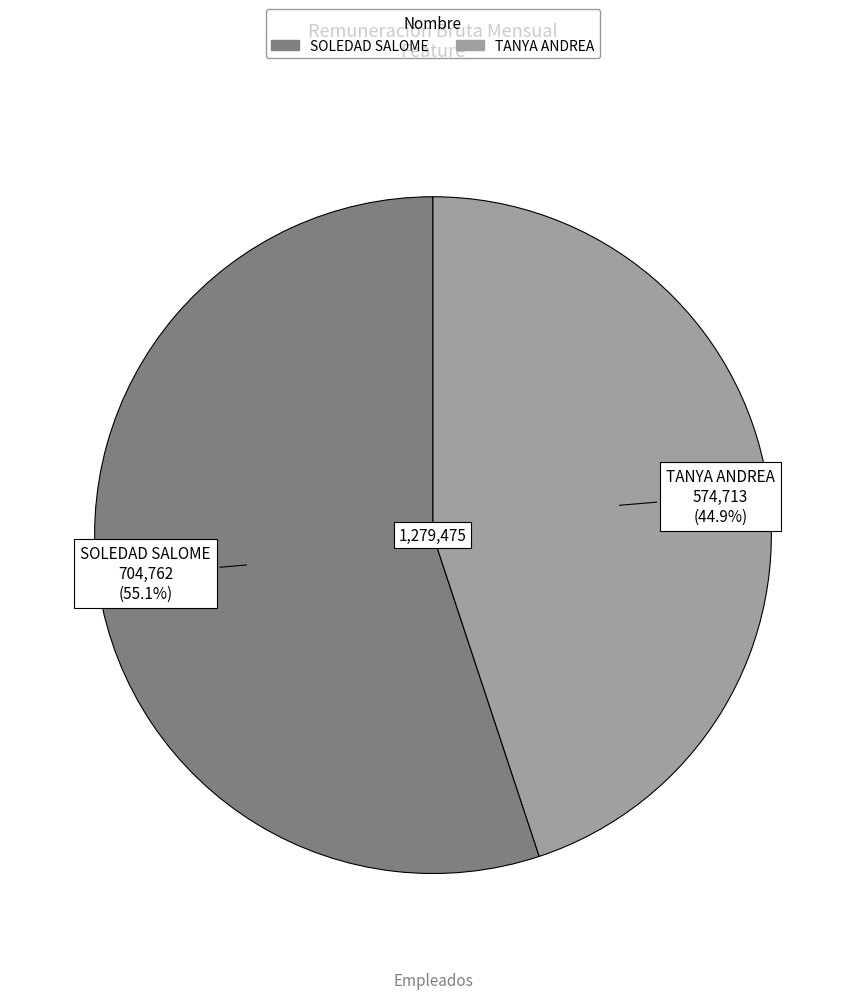

Do SOLEDAD SALOME and TANYA ANDREA together represent more than half of the pie?

Yes